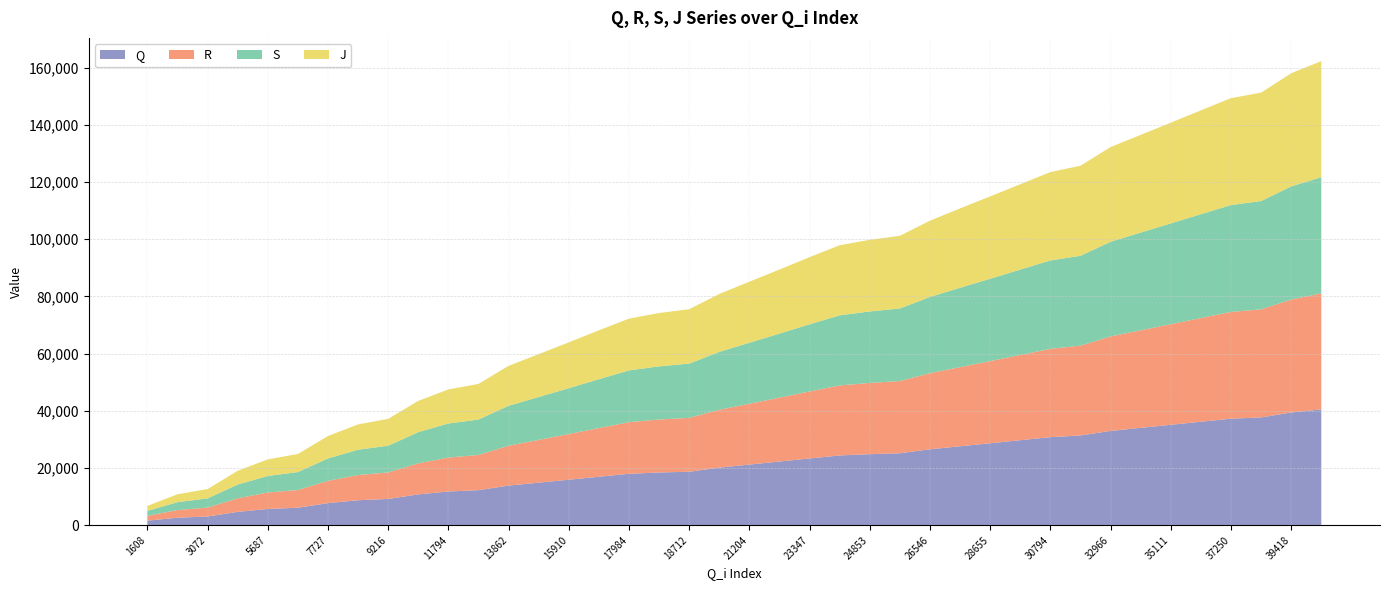

Which category has the lowest value across all series?

1608